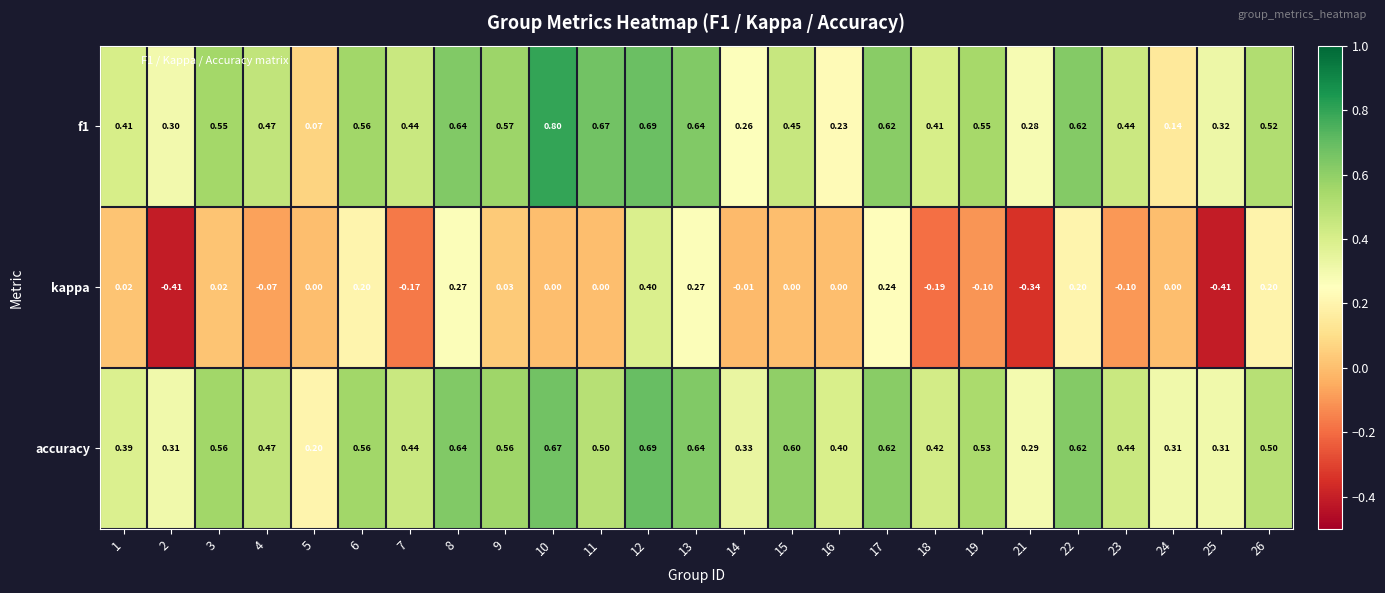

Which series has the largest range (max minus min)?

kappa